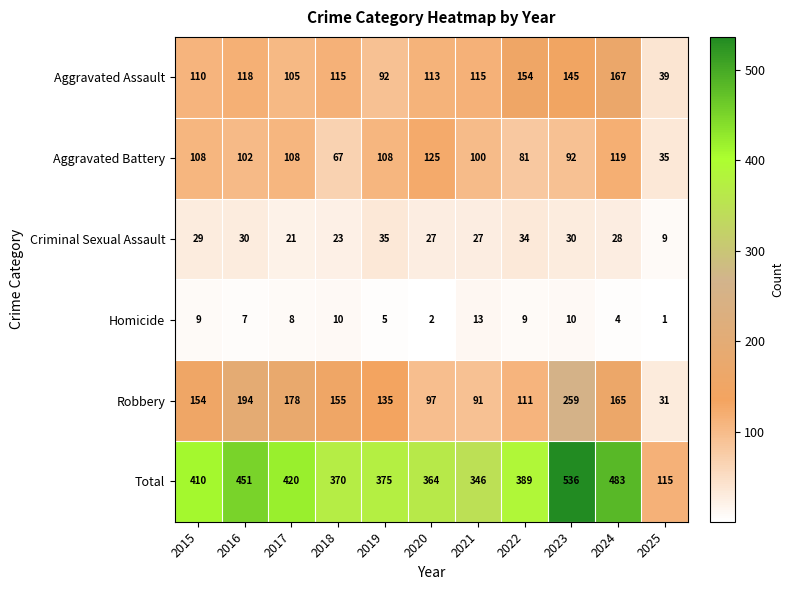

At 2018, list the series in order from smallest to largest.

Homicide, Criminal Sexual Assault, Aggravated Battery, Aggravated Assault, Robbery, Total